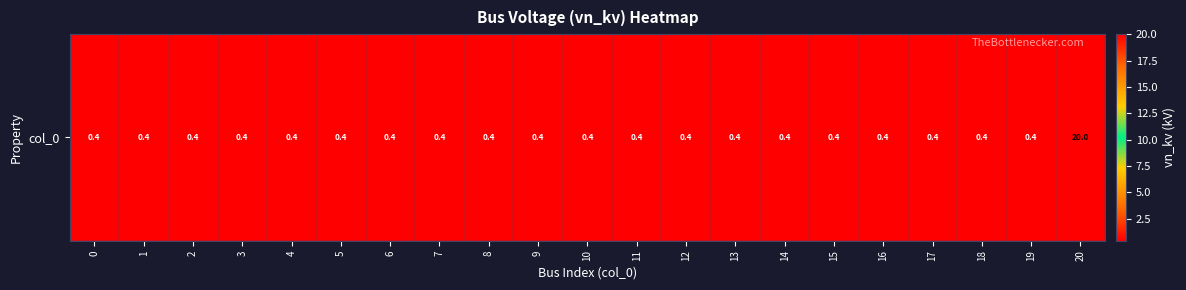

The value at 17 is 0.4. True or false?

True